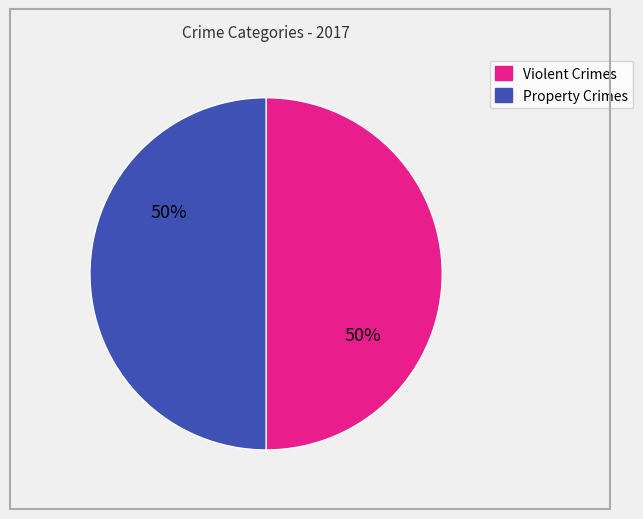

Count the number of slices in the pie.

2